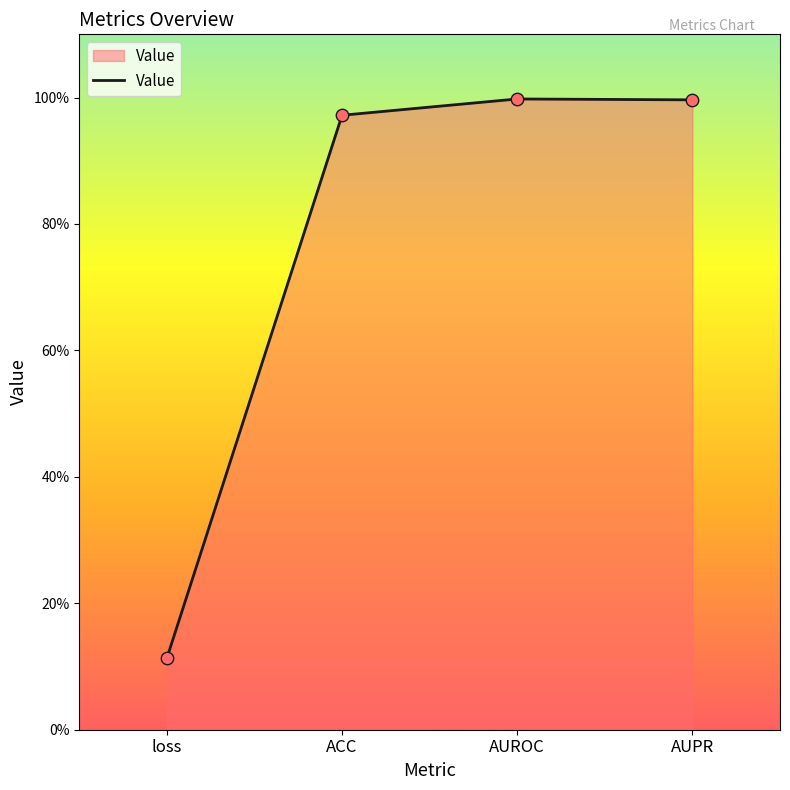

Which has a higher value, ACC or loss?

ACC